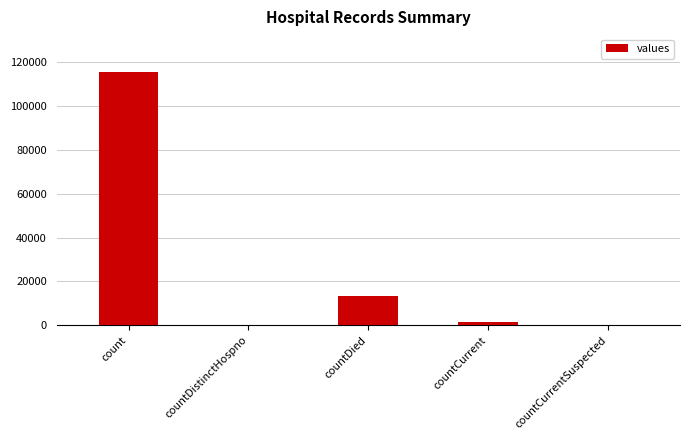

Reading left to right, transcribe all the data shown in this chart.

count=115379	countDistinctHospno=0	countDied=13343	countCurrent=1383	countCurrentSuspected=0